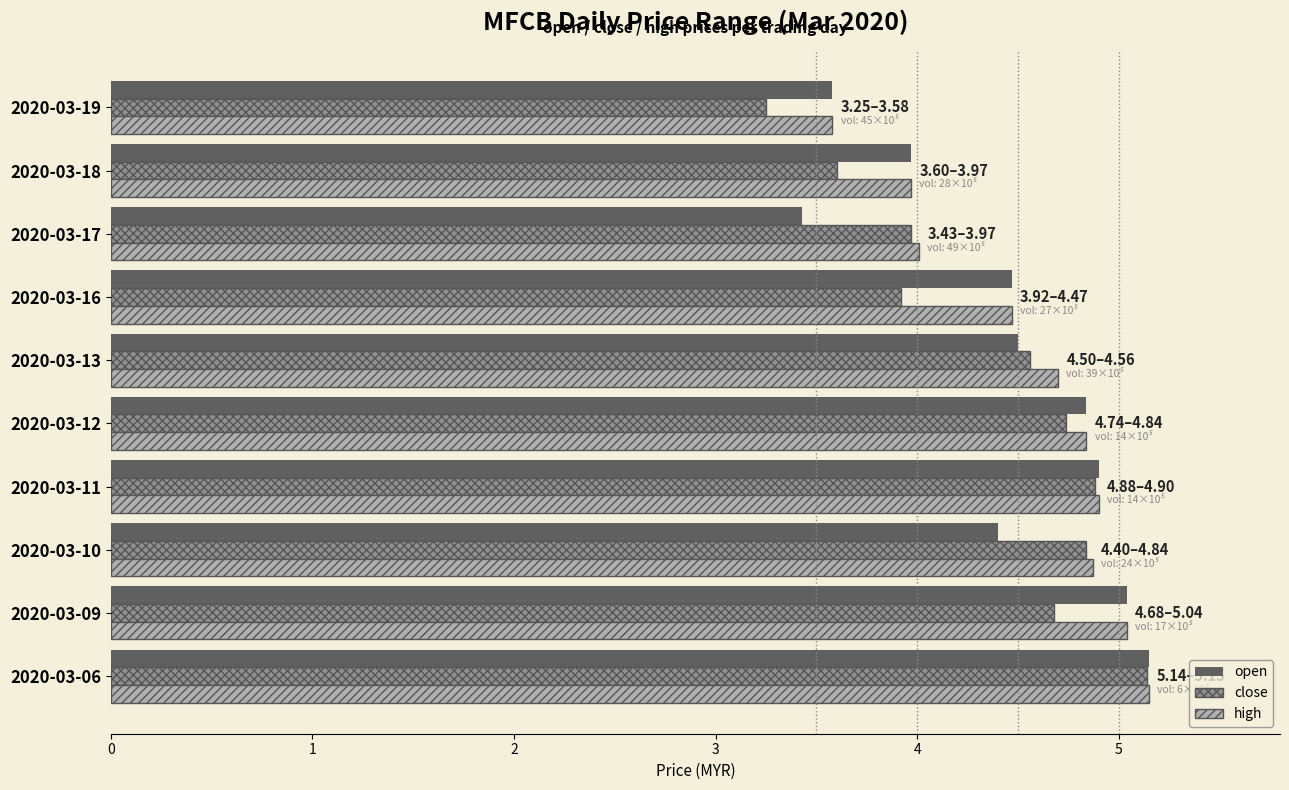

The value of high at 2020-03-06 is 6.8. True or false?

False